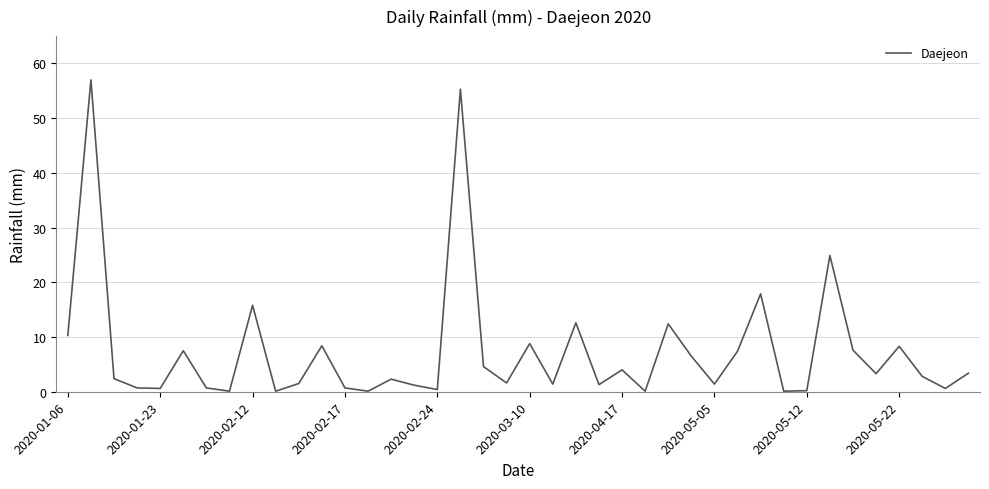

How many interior local valleys (lower than both neighbors) does the data have?

13